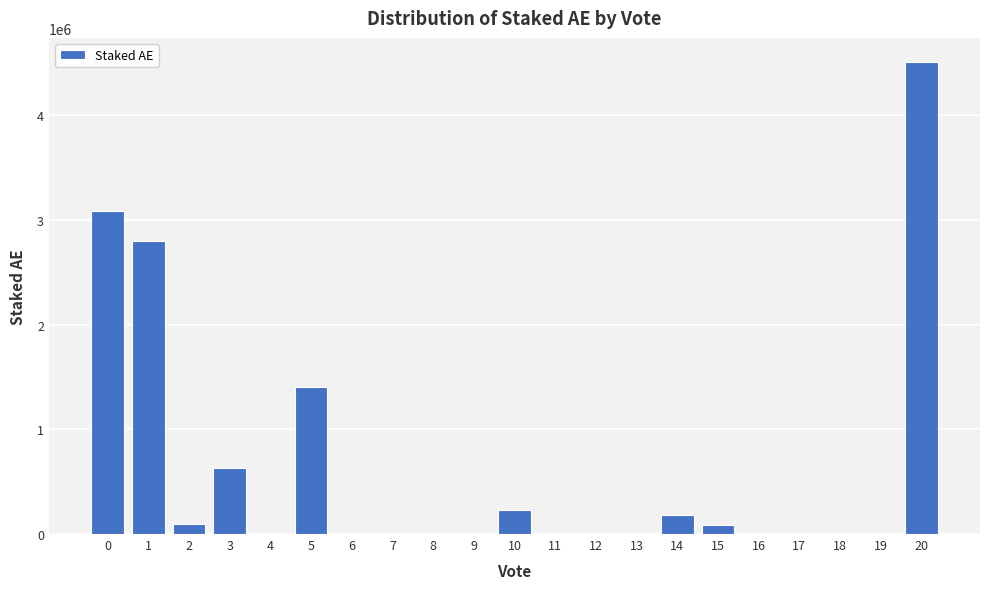

What is the change in value from 1 to 14?

-2610596.1